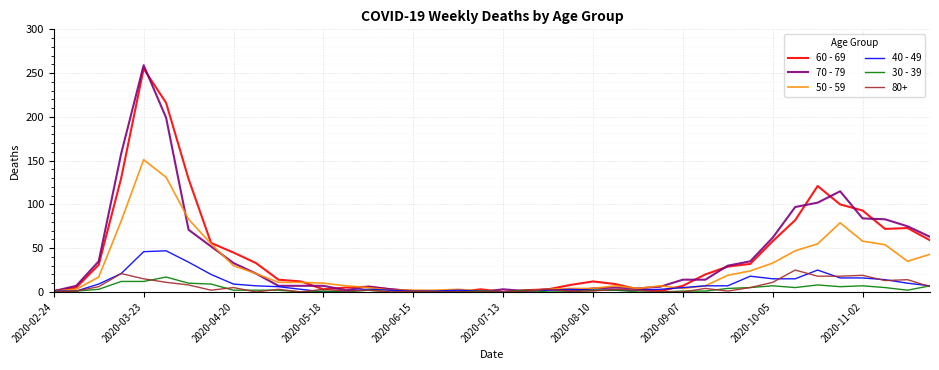

Which series has the widest spread of values?

70 - 79